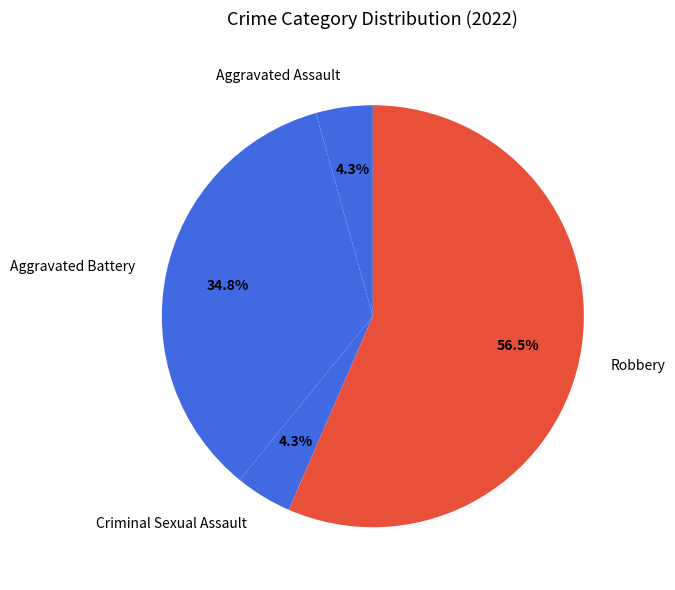

Approximately how many times larger is the value at Criminal Sexual Assault compared to Aggravated Assault?

1.0